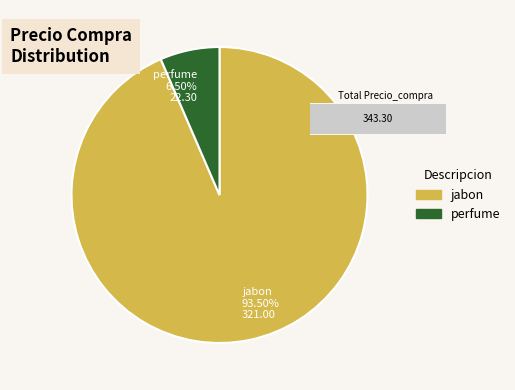

Count the number of slices in the pie.

2